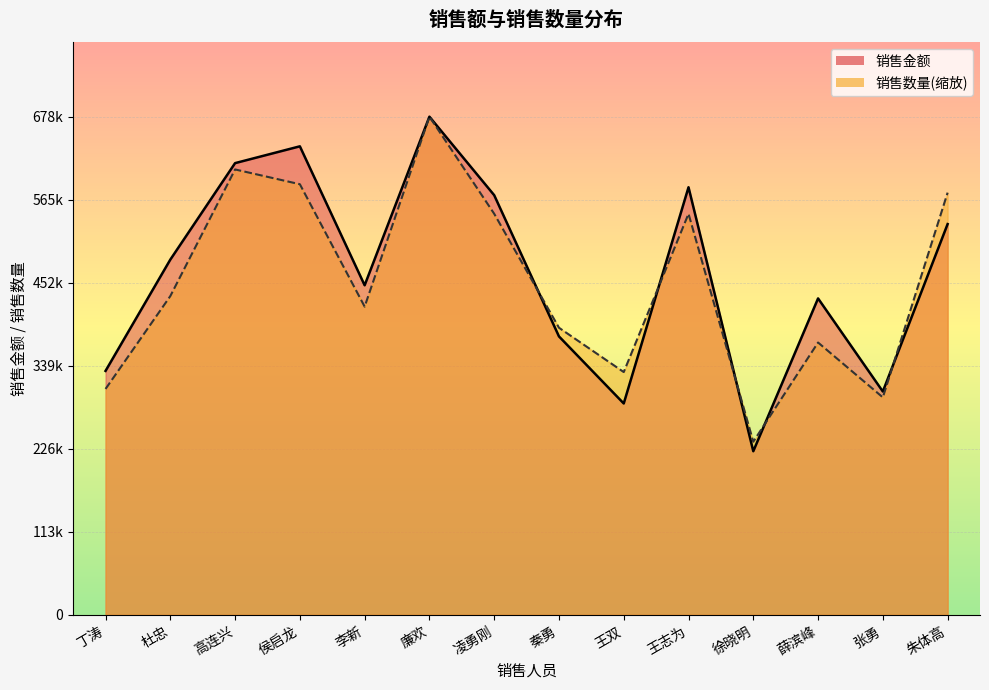

Rank the series at 张勇 from highest to lowest value.

销售金额, 销售数量